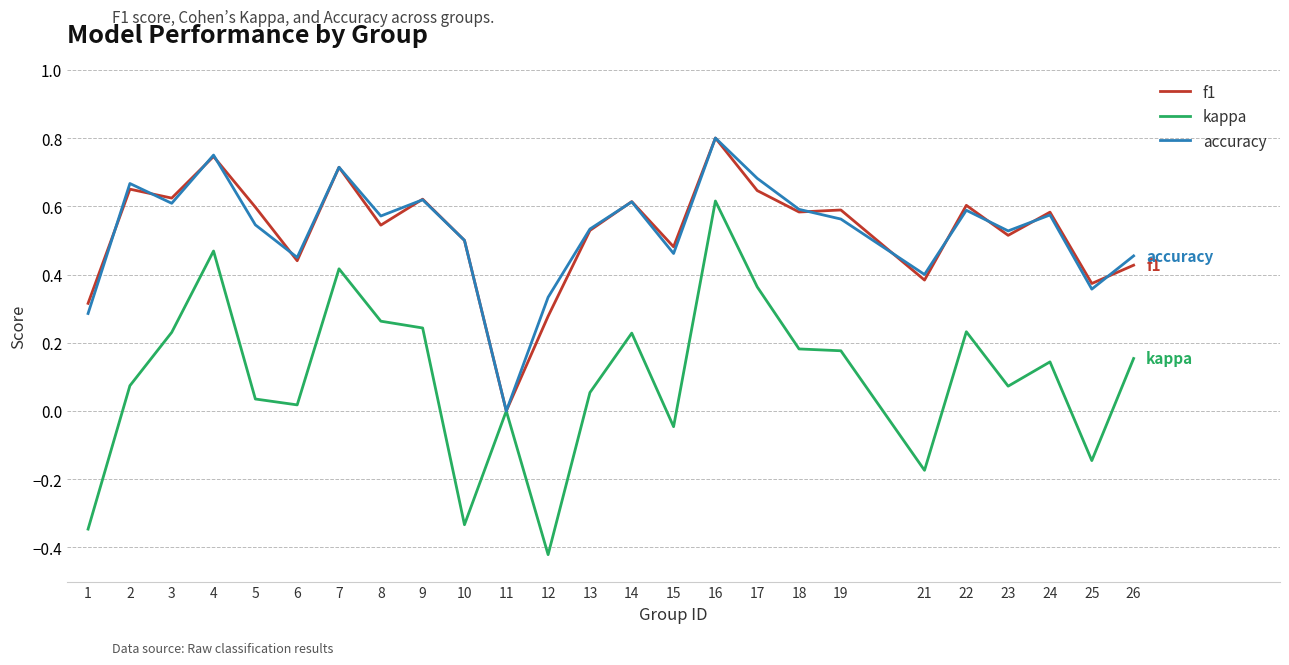

Which category has the lowest value in the f1 series?

11